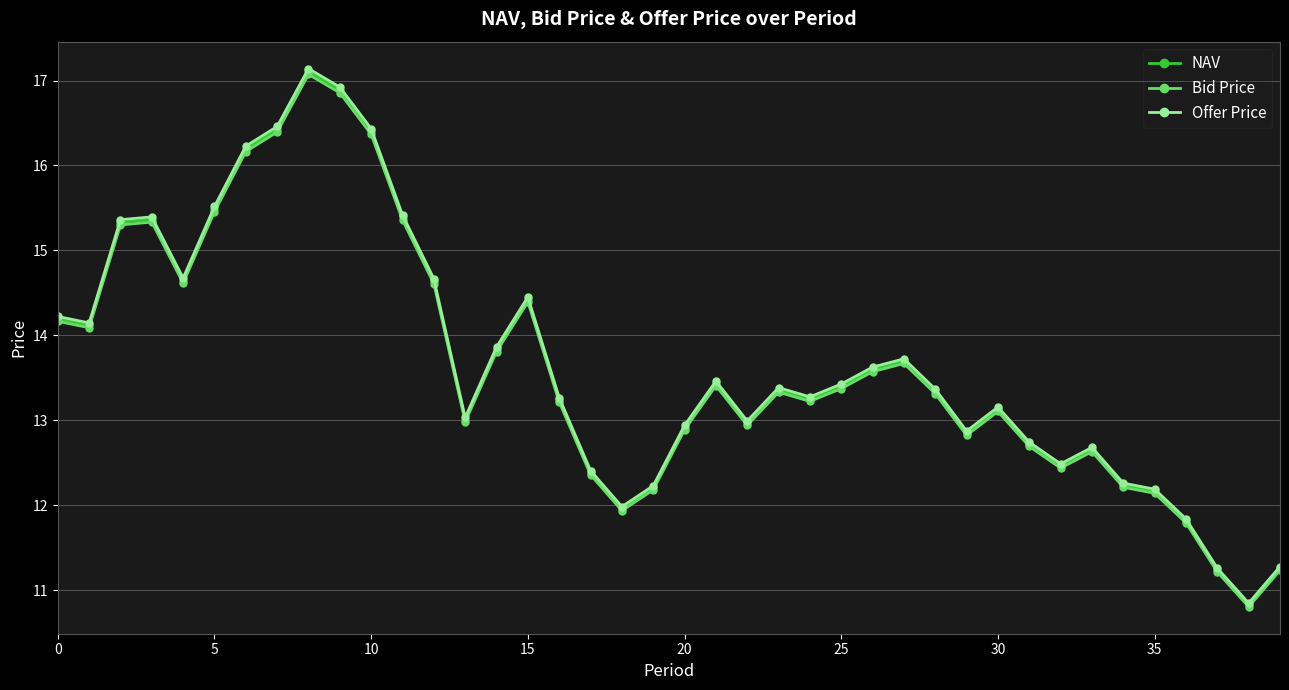

What is the highest value of the Bid Price series?

17.1